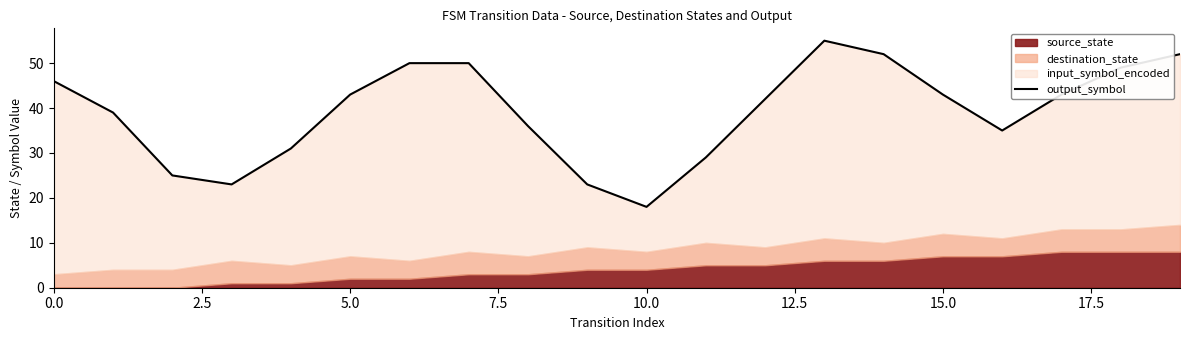

What position from the left is 5.0?

3